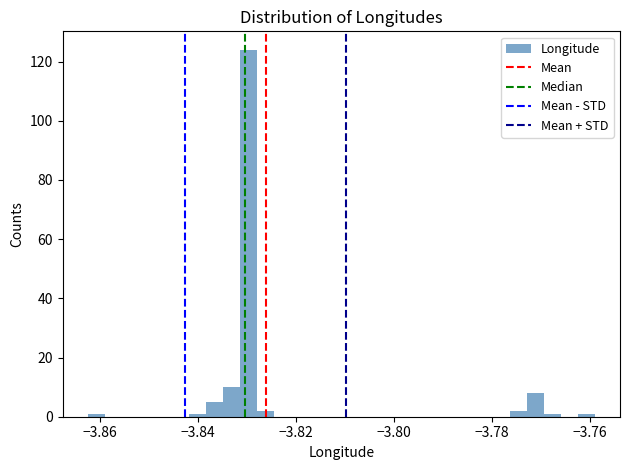

Around what value on the x-axis is the tallest bar? Give the approximate position of its centre, as read against the axis.

-3.830